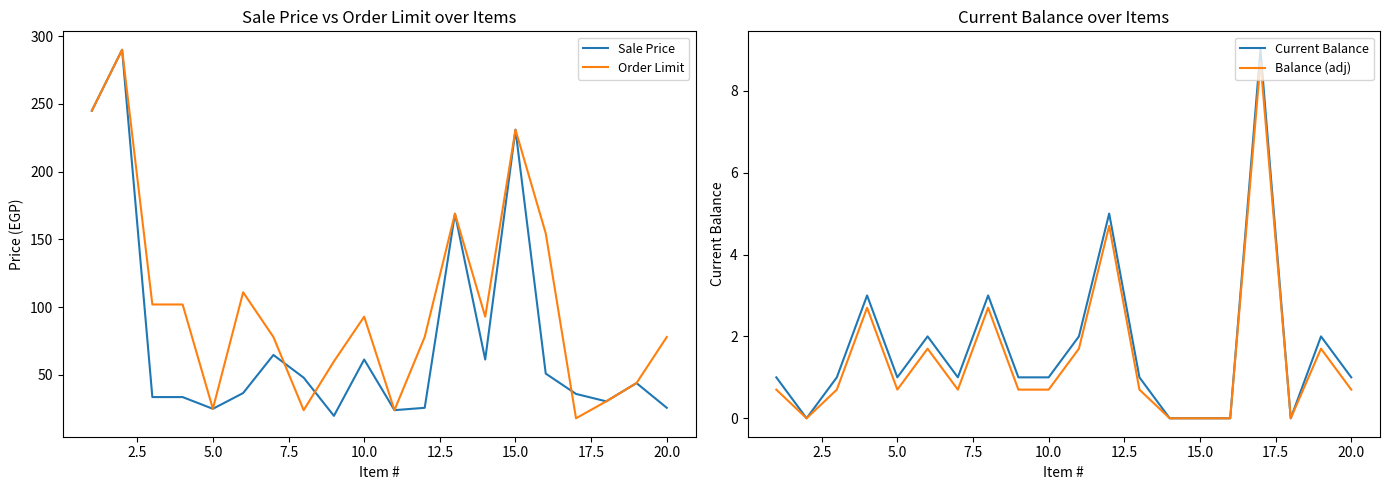

Is it true that Sale Price equals 25.7 at 20.0?

True